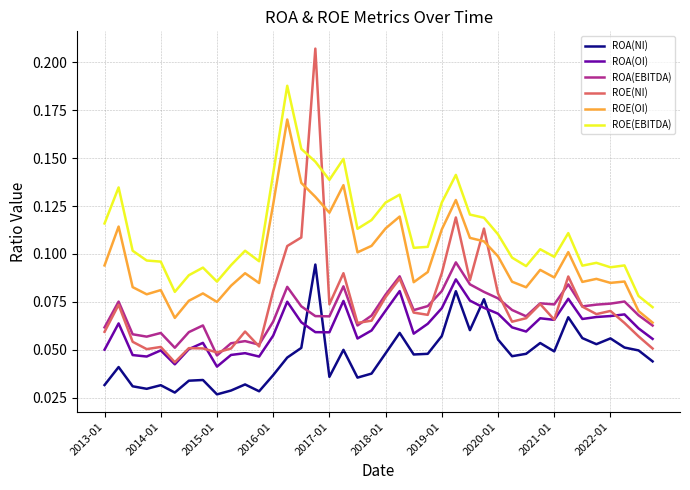

Which series has the widest spread of values?

ROE(NI)